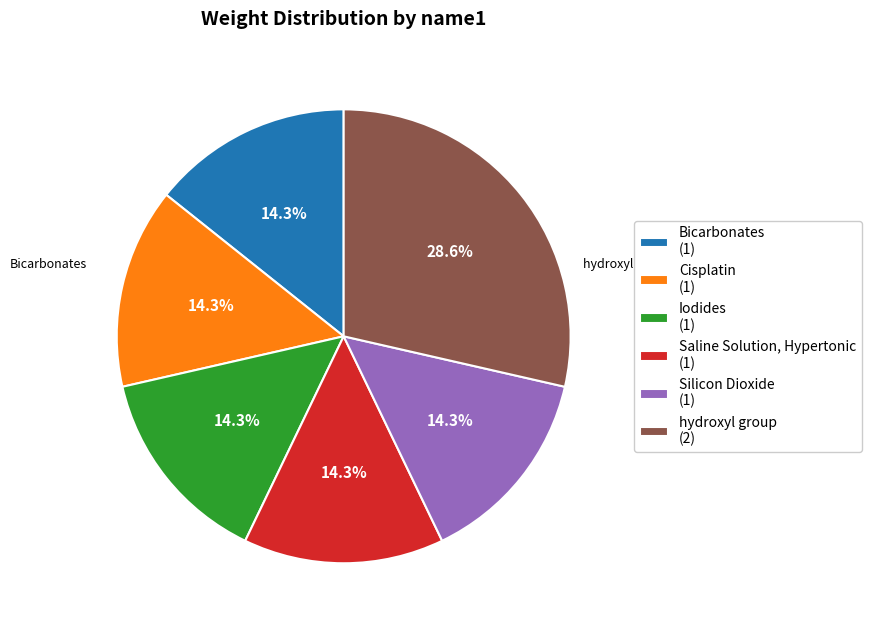

To the nearest percent, what percentage of the pie is Silicon Dioxide?

14%